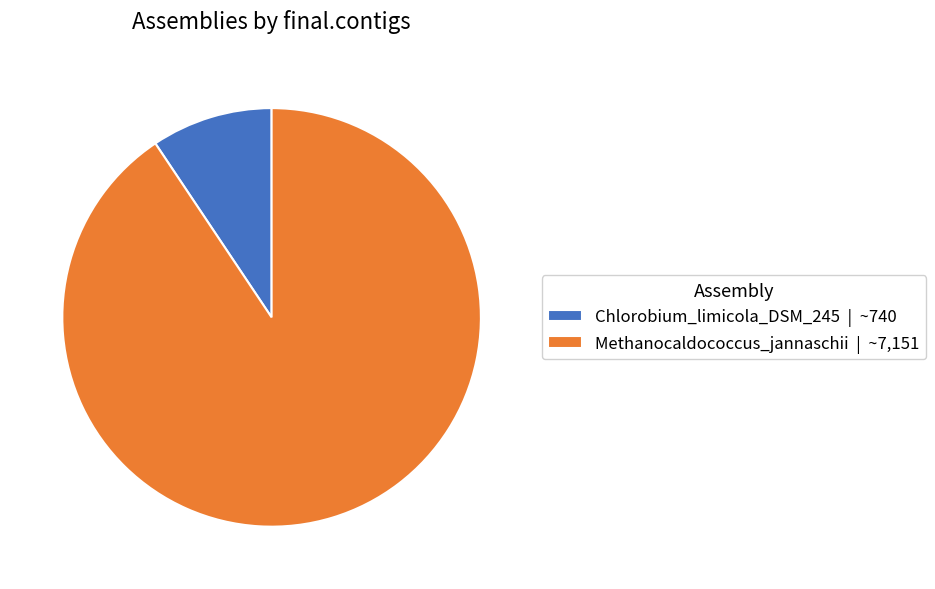

Which slice is the largest?

Methanocaldococcus_jannaschii